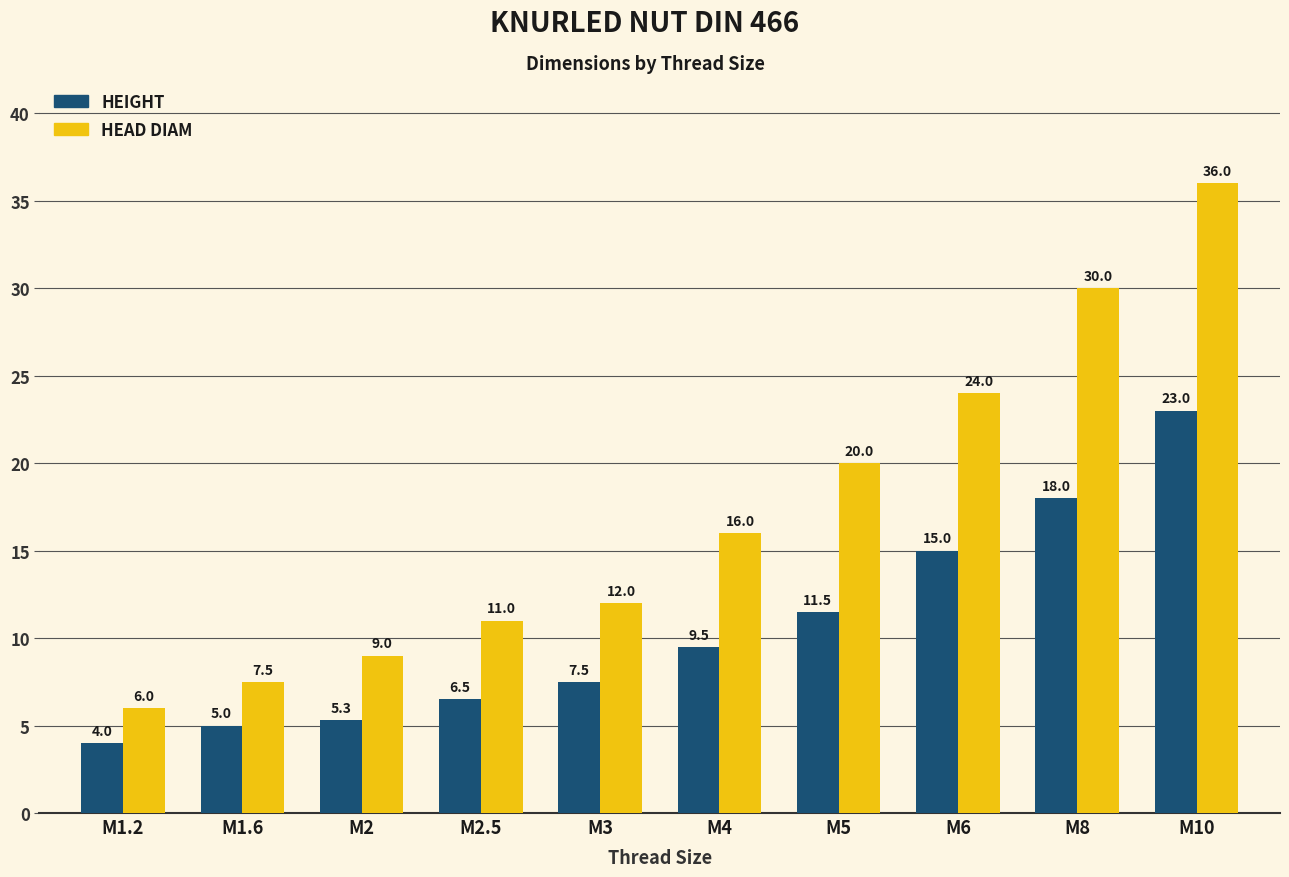

Is the value of HEIGHT at M1.2 greater than the value of HEAD DIAM at M1.2?

No